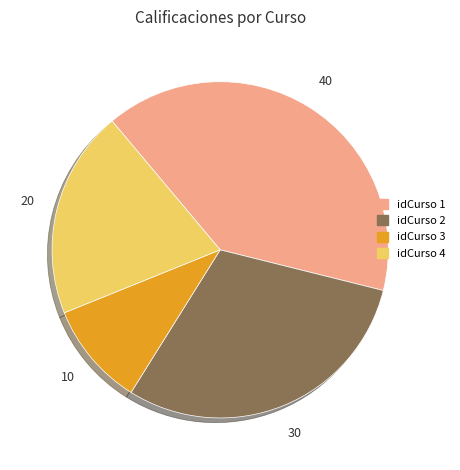

Combined, do idCurso 2 and idCurso 3 account for over 50%?

No